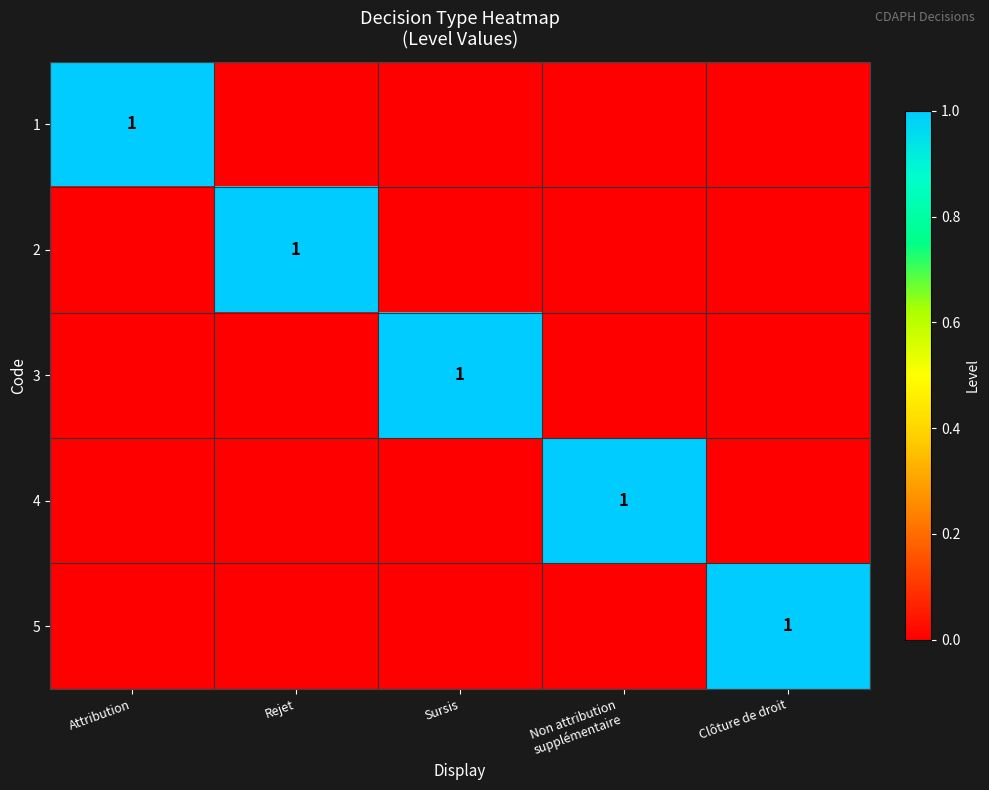

True or false: 3 has a value of 1 at Sursis.

True